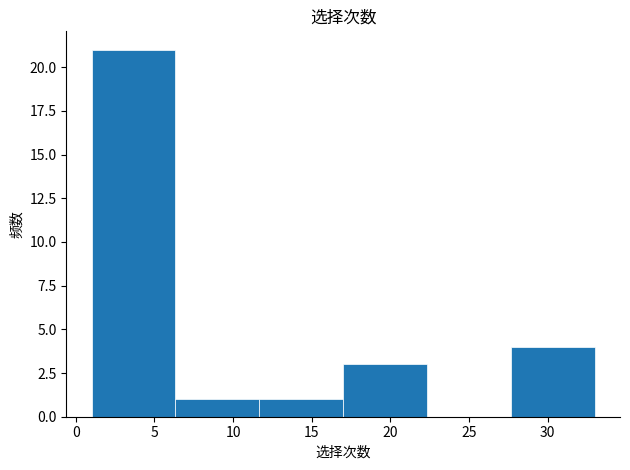

Reading left to right, transcribe this chart: for each bar, give the range it covers on the x-axis and its height. Neither the bar edges nor the heights are printed on the chart, so give them approximately, as read against the axes.

1.0 to 6.5: 21
6.5 to 11.5: 1
11.5 to 17.0: 1
17.0 to 22.5: 3
22.5 to 27.5: 0
27.5 to 33.0: 4